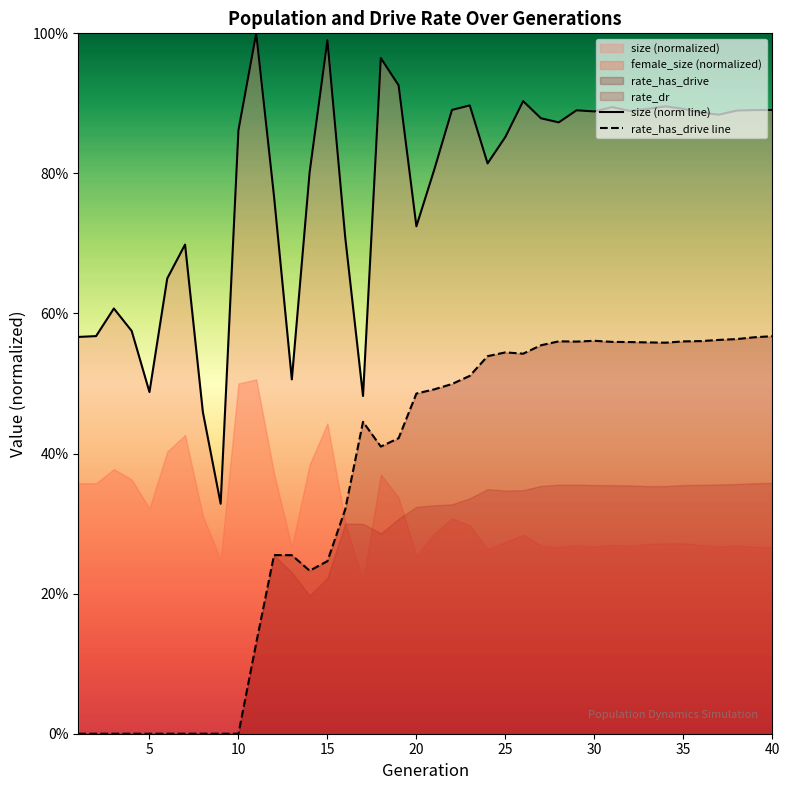

Rank the categories by size value from lowest to highest.

9, 8, 17, 5, 13, 1, 2, 4, 3, 6, 7, 16, 20, 12, 14, 21, 24, 25, 10, 28, 27, 37, 36, 30, 32, 38, 29, 39, 40, 22, 33, 35, 31, 34, 23, 26, 19, 18, 15, 11